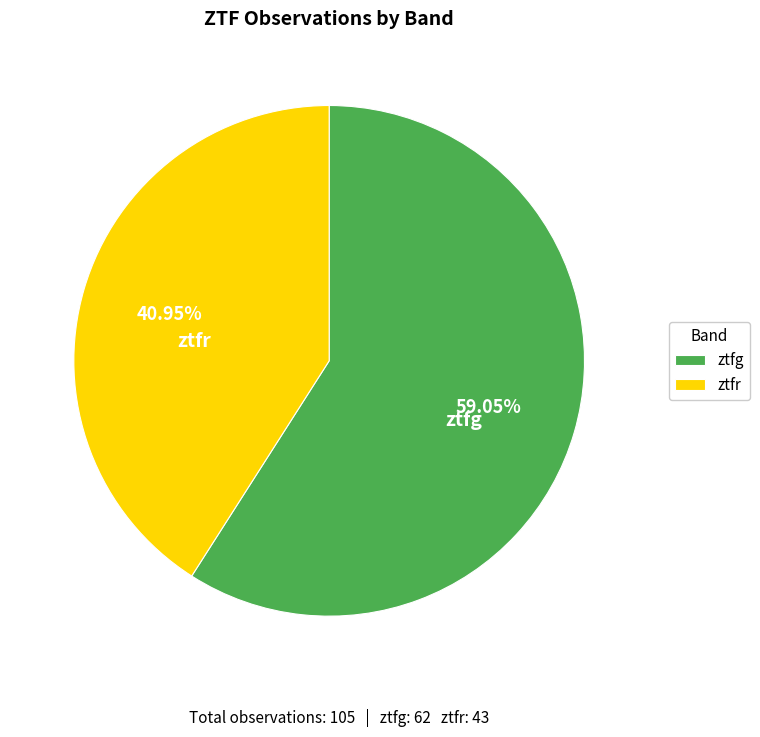

Which category accounts for the majority?

ztfg